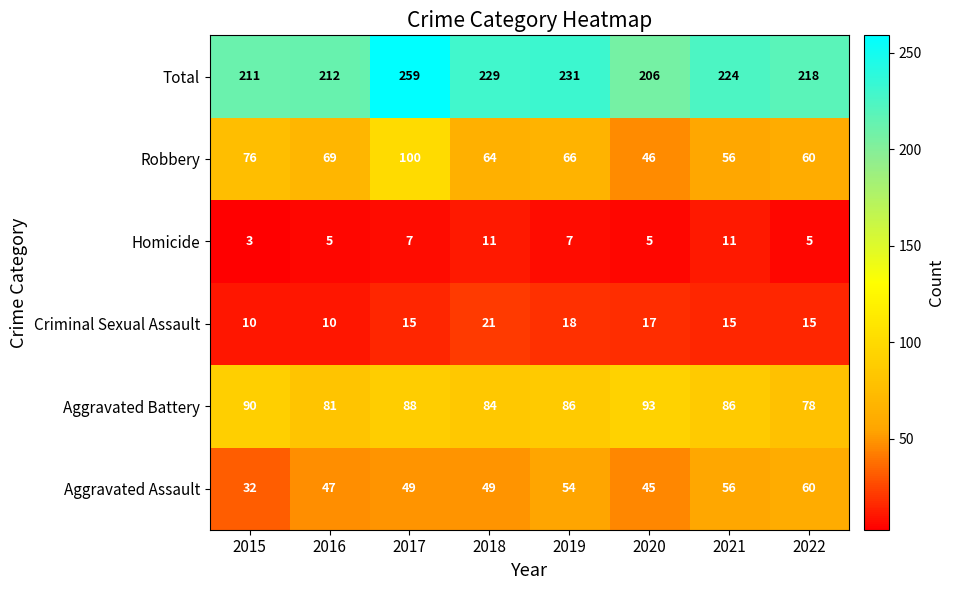

List the series in order of their peak value, lowest first.

Homicide, Criminal Sexual Assault, Aggravated Assault, Aggravated Battery, Robbery, Total